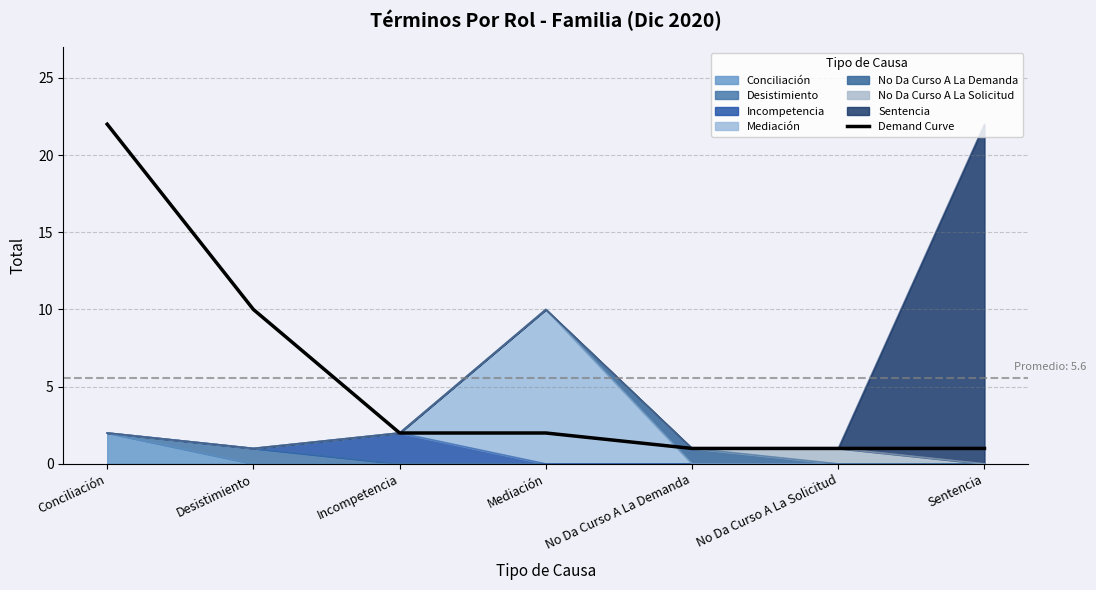

What is the label of the 6th point from the right?

Desistimiento